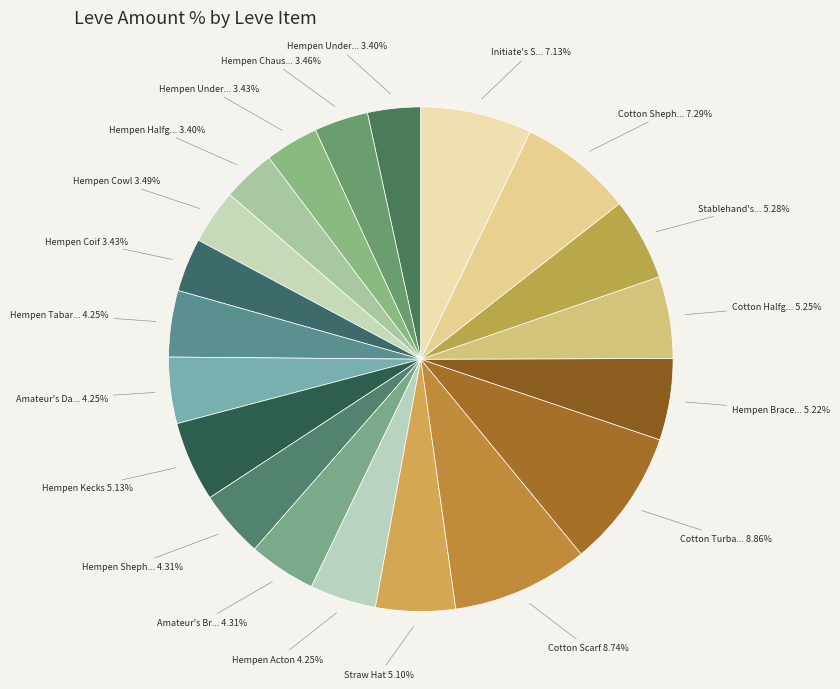

Count the number of slices in the pie.

20